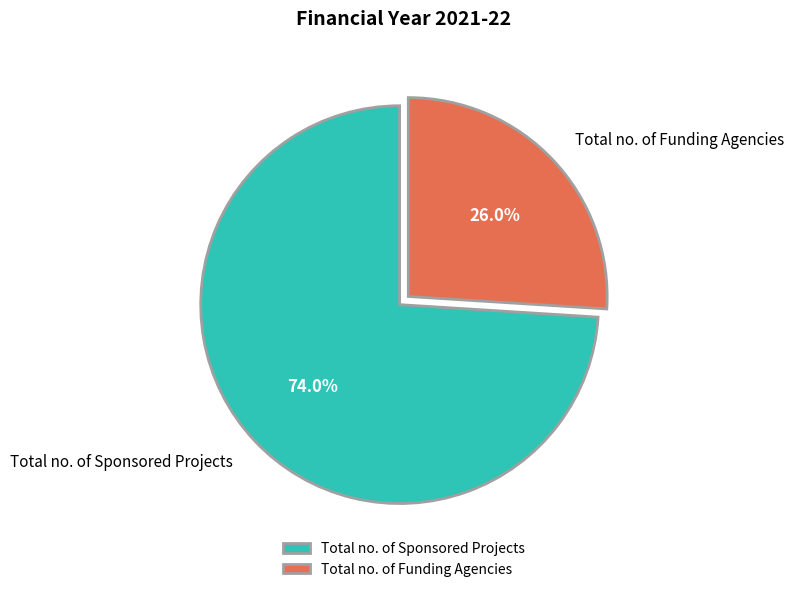

The Total no. of Funding Agencies slice represents 26% of the pie. True or false?

True